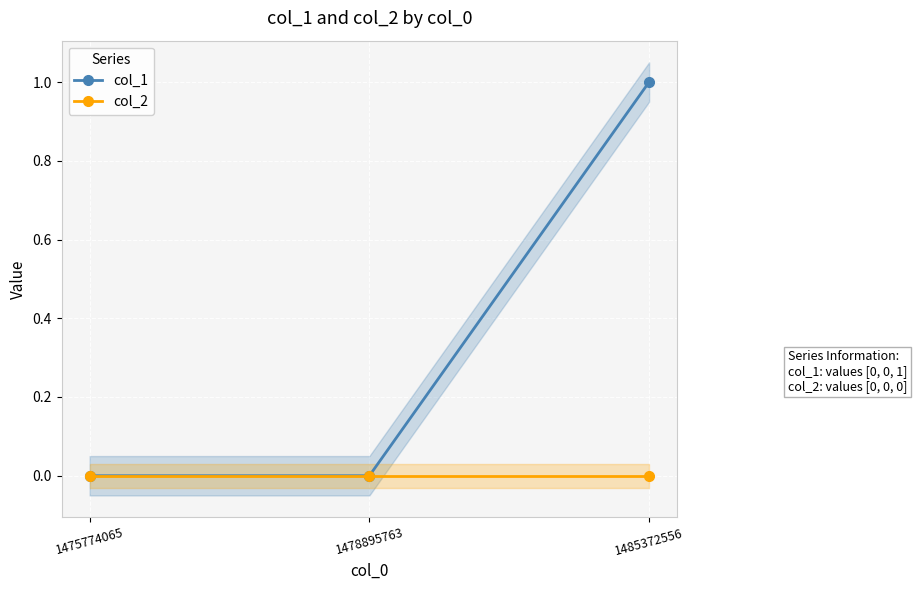

Which category has the highest value in the col_1 series?

1485372556